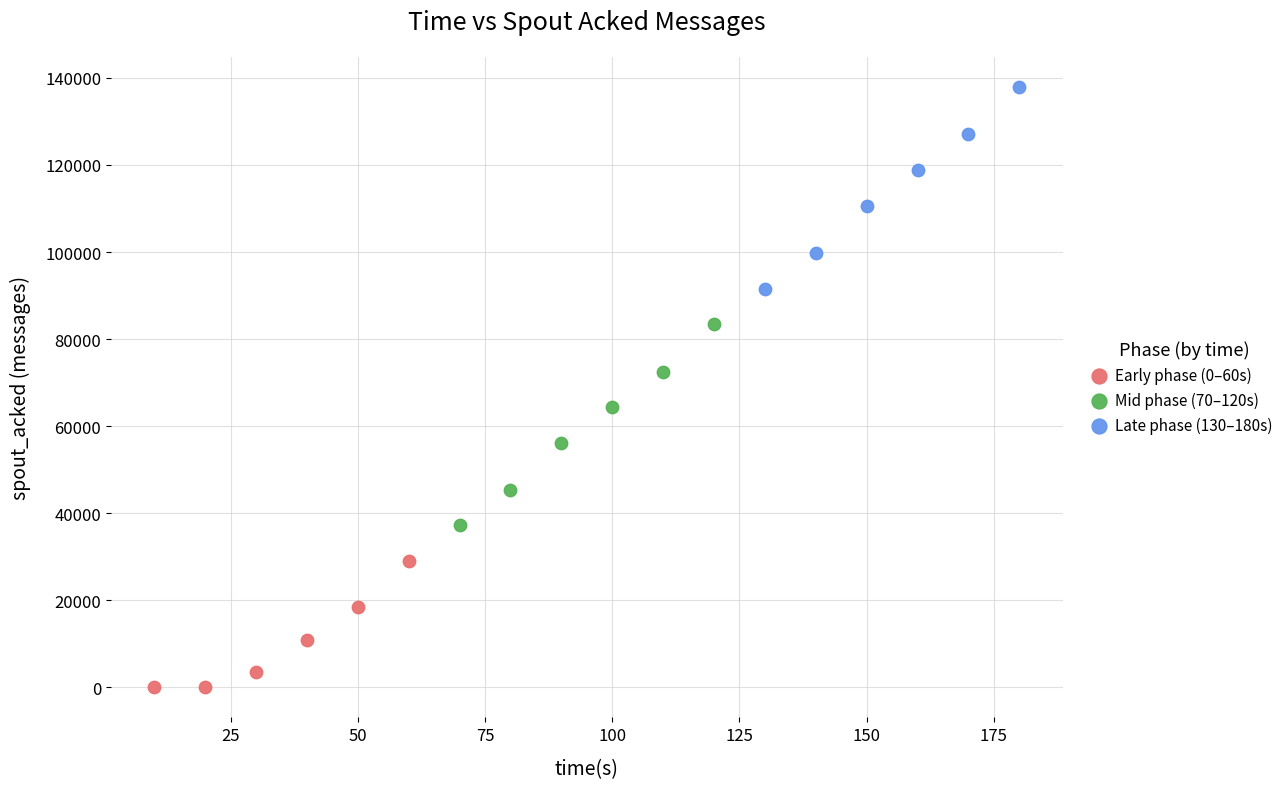

Which series reaches the minimum Y coordinate?

Early phase (0–60s)